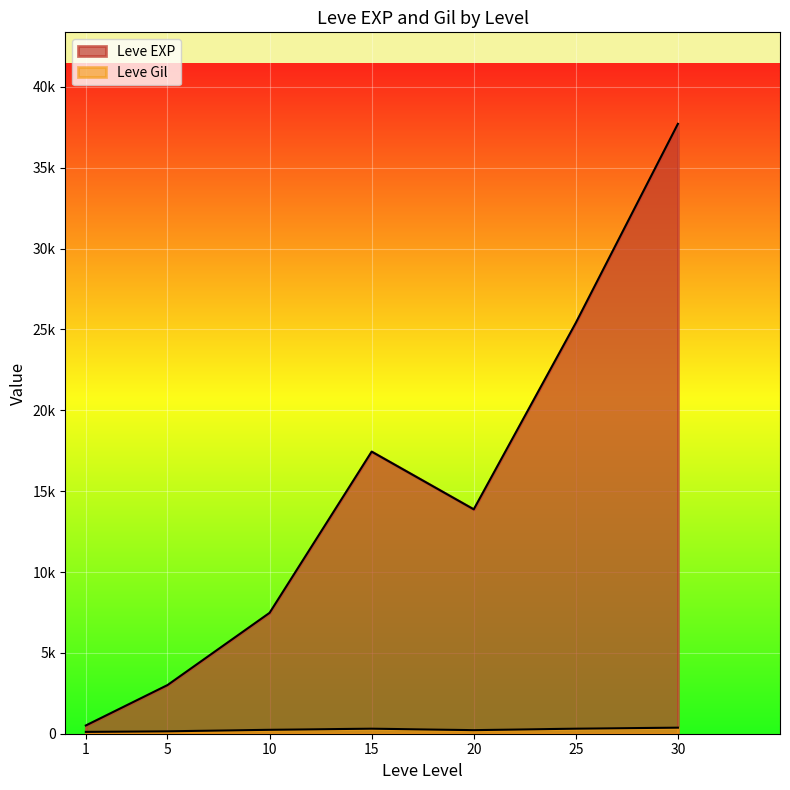

What is the difference between the maximum and minimum values in the Leve Gil series?

424